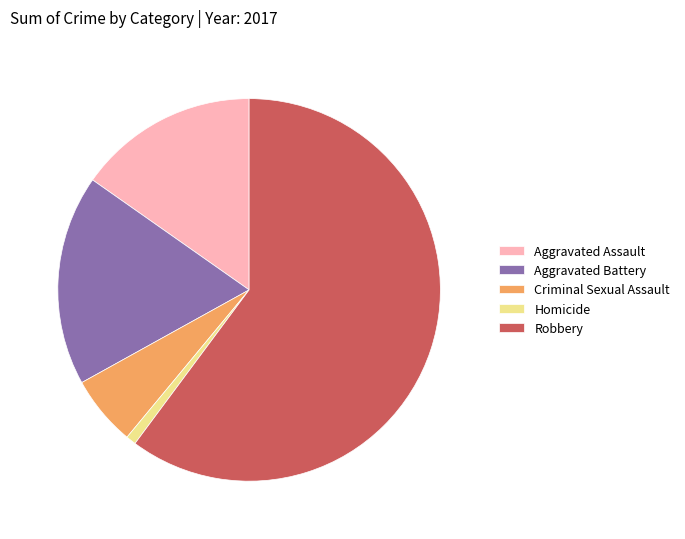

What is the majority slice?

Robbery